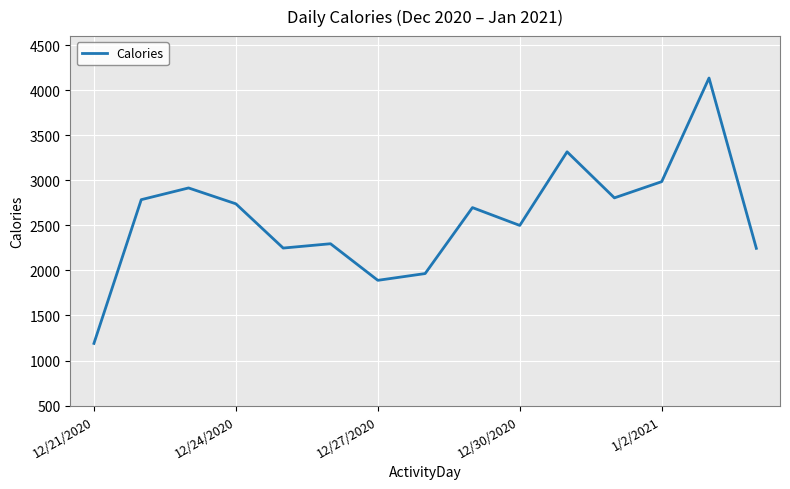

What is the difference between the maximum and minimum values?

2945